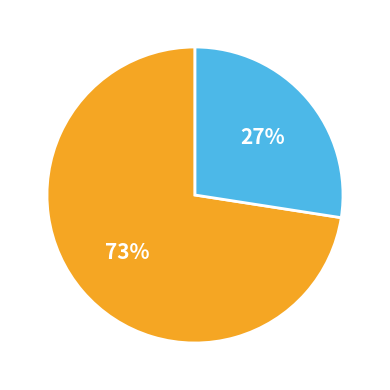

To the nearest percent, what is the average slice percentage?

50%